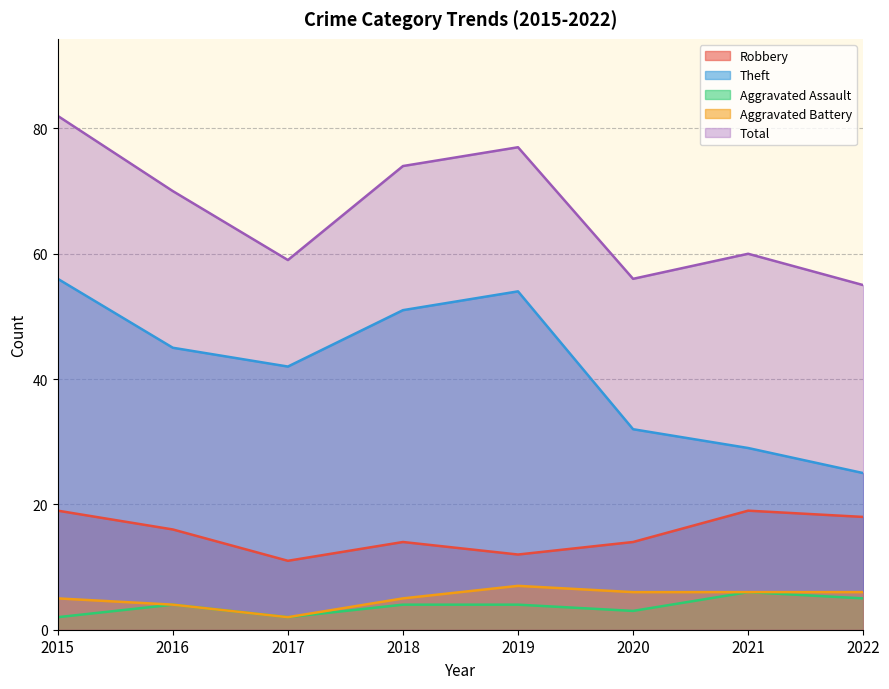

What are all the series names shown in the legend?

Robbery, Theft, Aggravated Assault, Aggravated Battery, Total